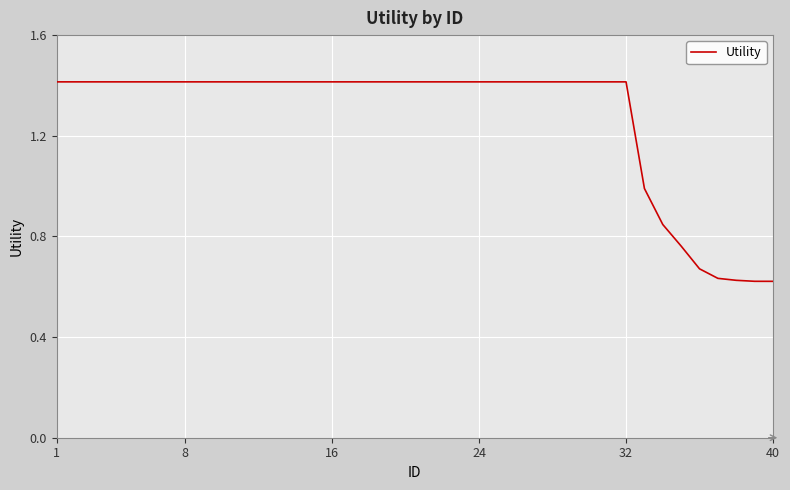

What is the greatest value displayed?

1.4